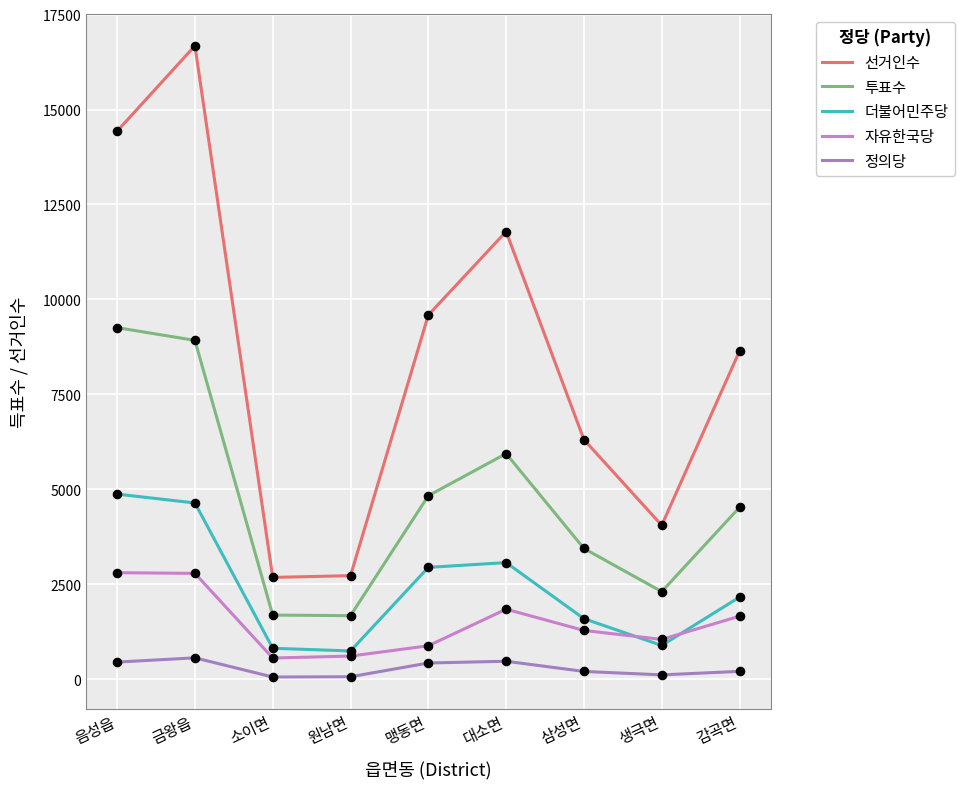

Between 생극면 and 감곡면, which series saw the biggest shift?

선거인수